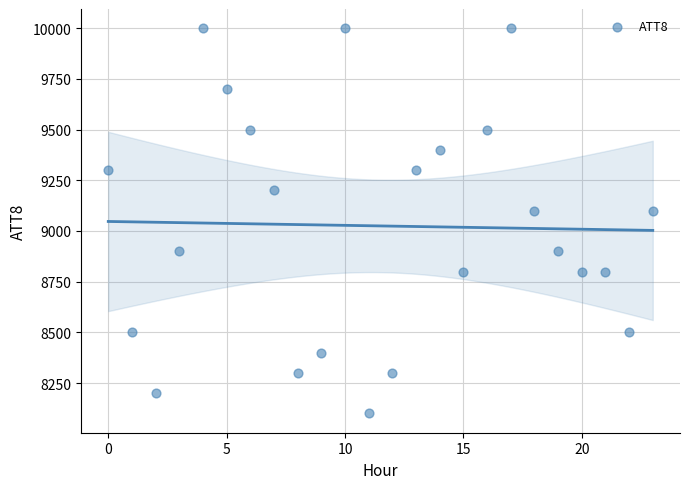

What is the range of Y values (max minus min)?

1900